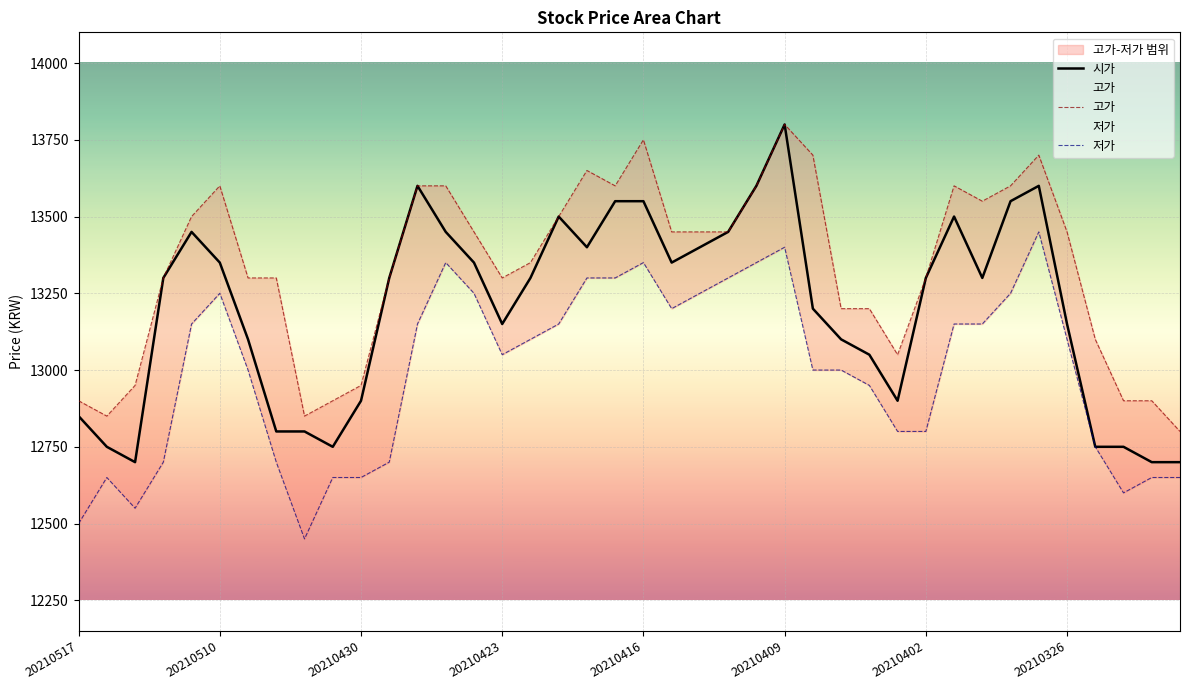

What is the highest value of the 시가 series?

13800